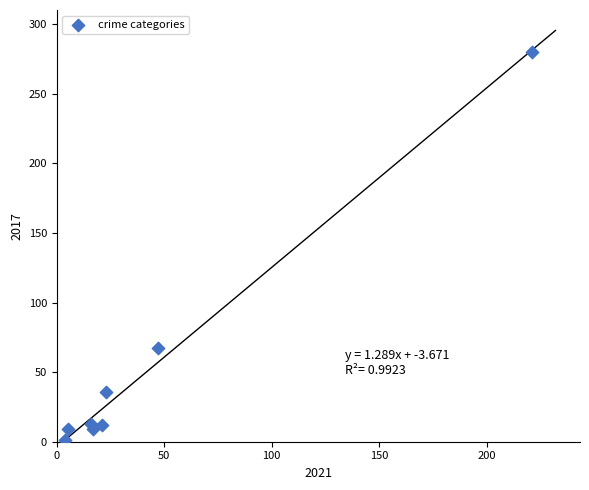

What Y value in the scatter plot is closest to 140?

67